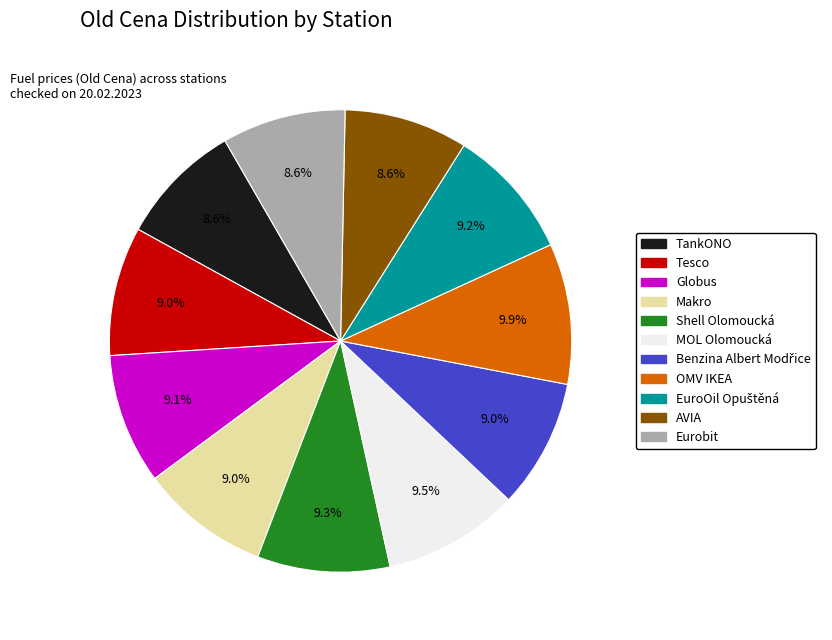

What percentage is the AVIA slice, to the nearest percent?

9%